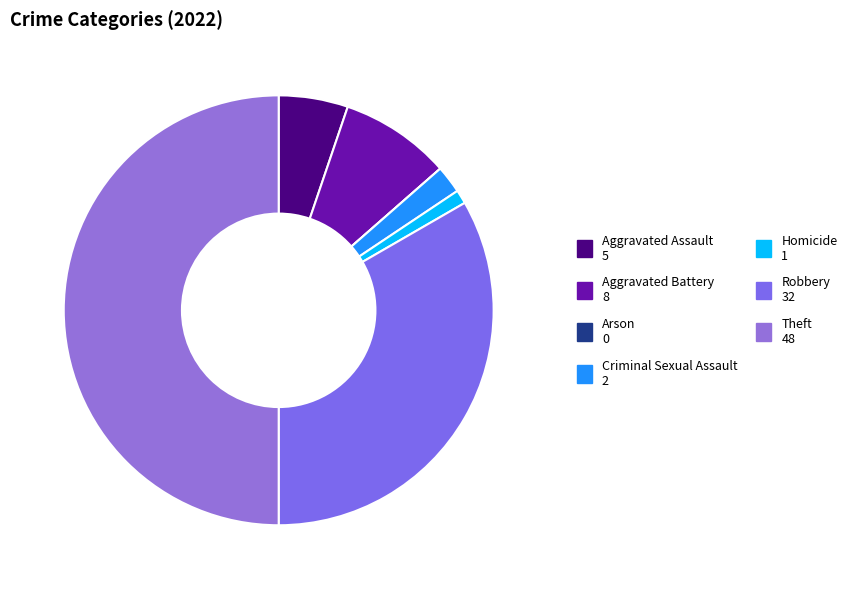

Is there any slice that represents more than half of the pie?

No